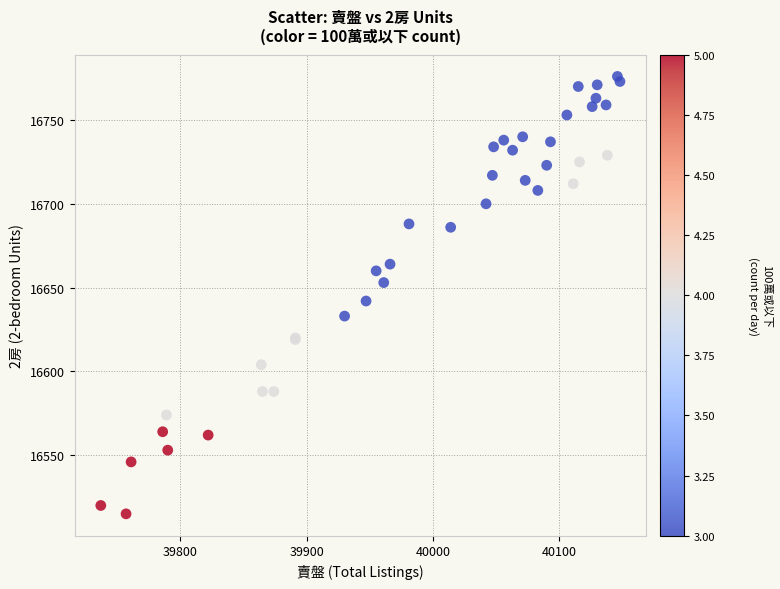

What Y value in the scatter plot is closest to 16645?

16642